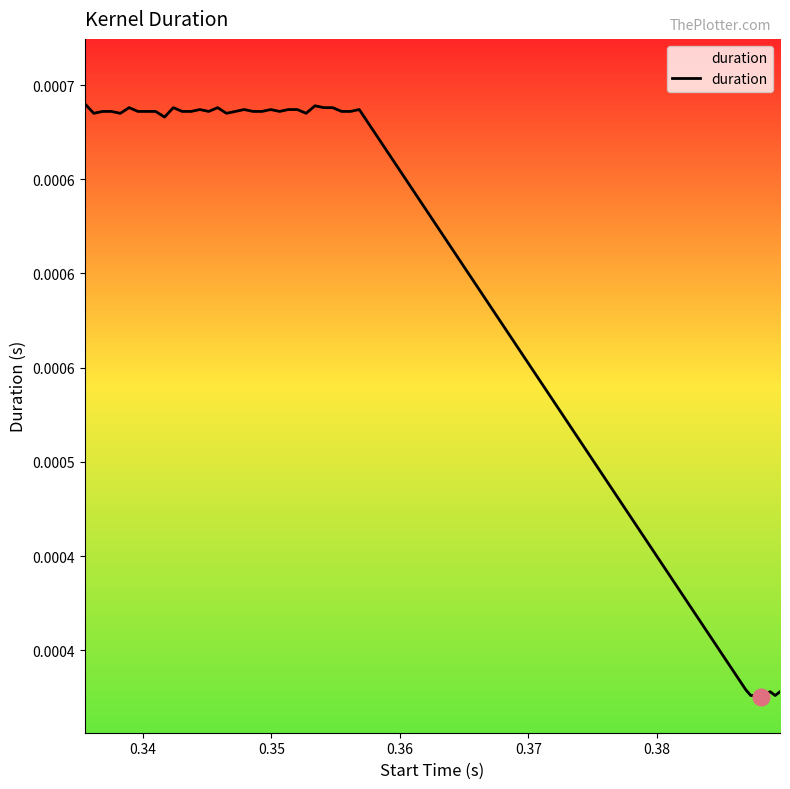

Is this an area chart (filled region under the line)?

Yes